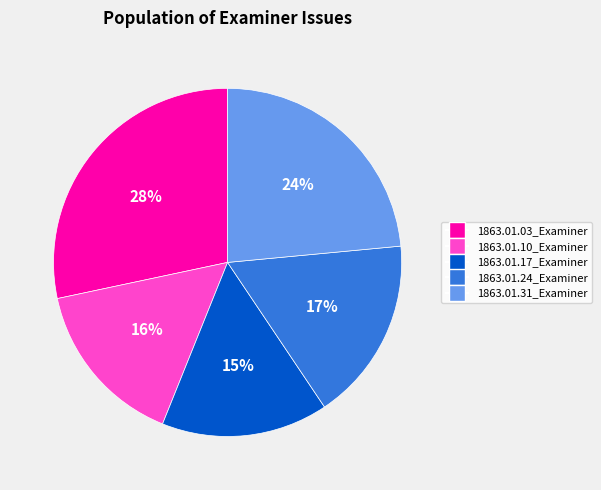

Does any single category account for the majority?

No